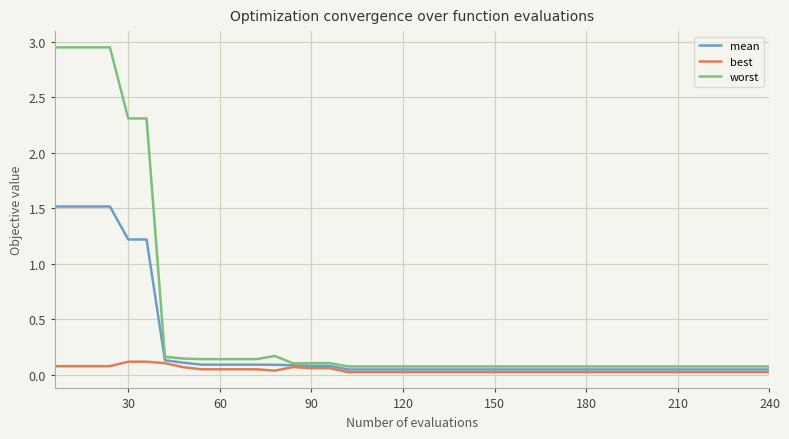

Rank the series by their average value, from lowest to highest.

best, mean, worst